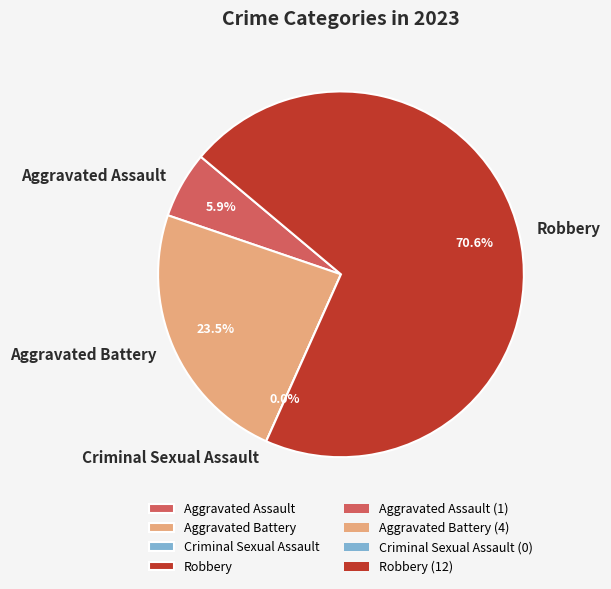

How many segments does this pie chart have?

4